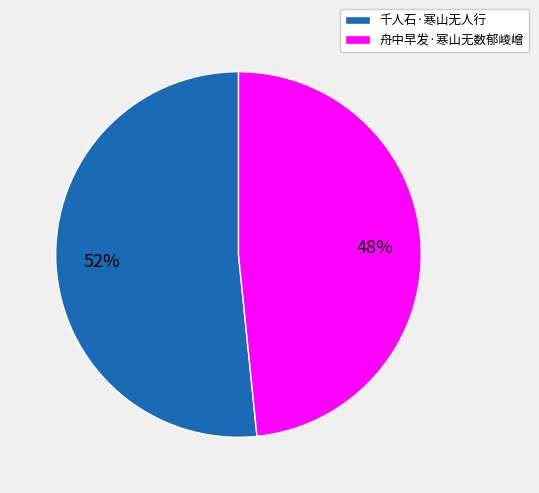

Which has a higher value, 舟中早发·寒山无数郁崚嶒 or 千人石·寒山无人行?

千人石·寒山无人行